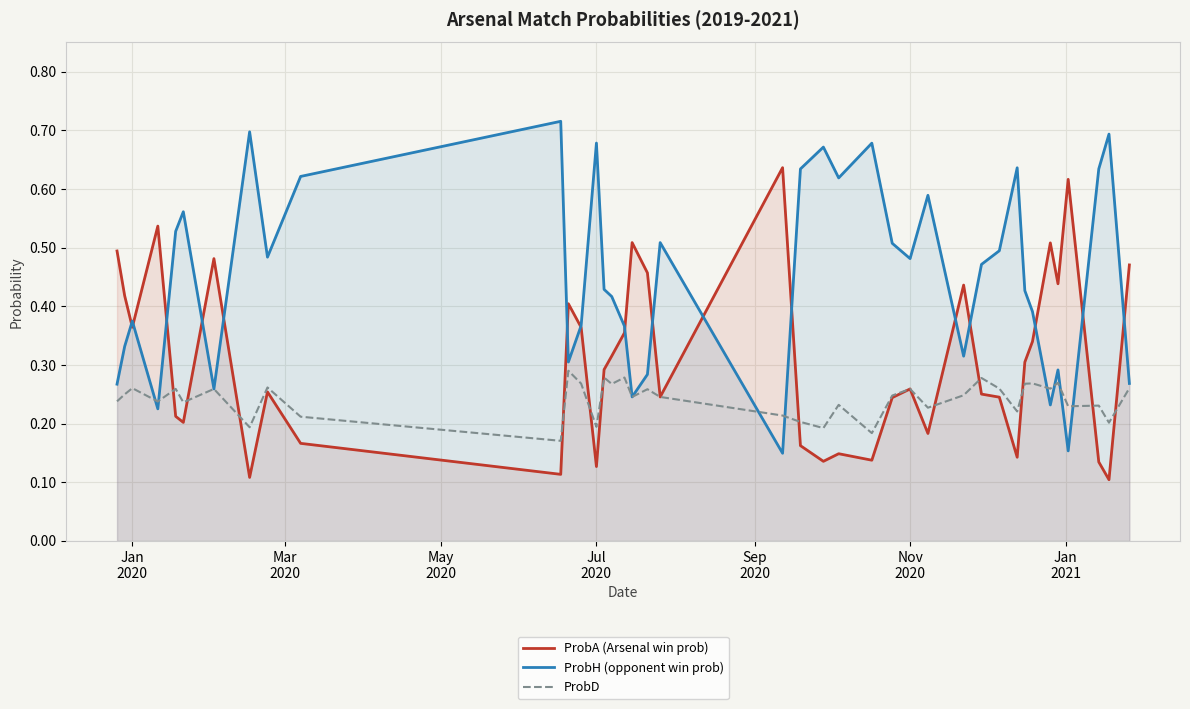

What is the average value of the ProbH (opponent win prob) series?

0.5